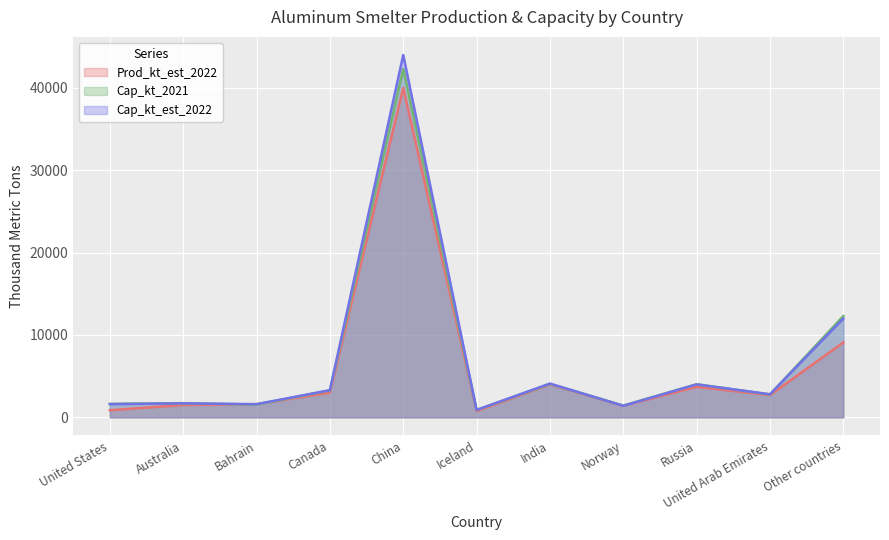

What is the value of the Prod_kt_2021 point at the 9th from the left?

3700